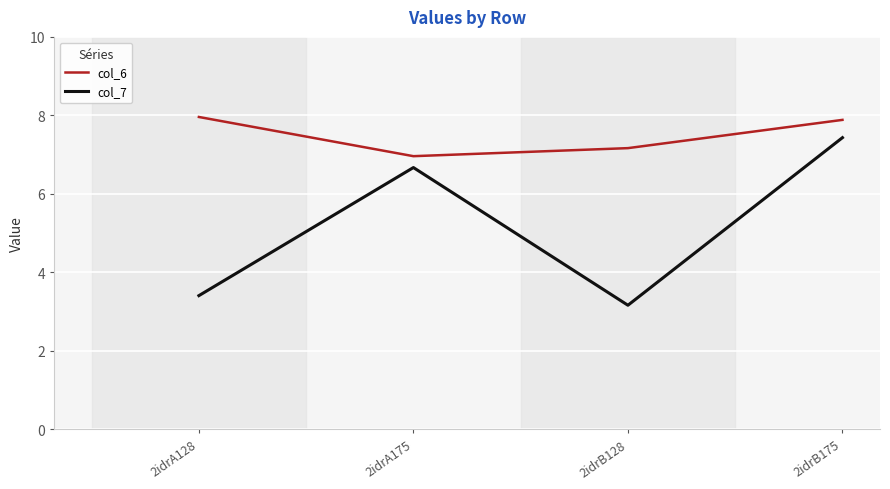

Reading right to left, what are all the values shown in this chart?

col_6: 2idrB175=7.9	2idrB128=7.2	2idrA175=7.0	2idrA128=8.0
col_7: 2idrB175=7.4	2idrB128=3.2	2idrA175=6.7	2idrA128=3.4